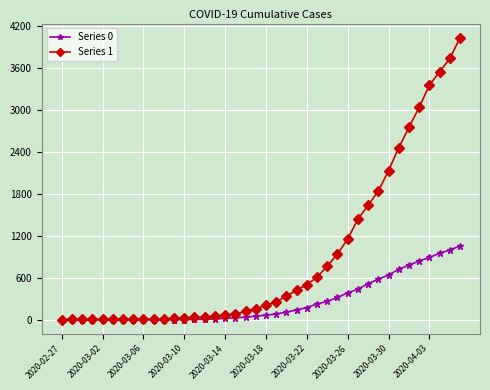

Rank the series by their average value, from lowest to highest.

Series 0, Series 1